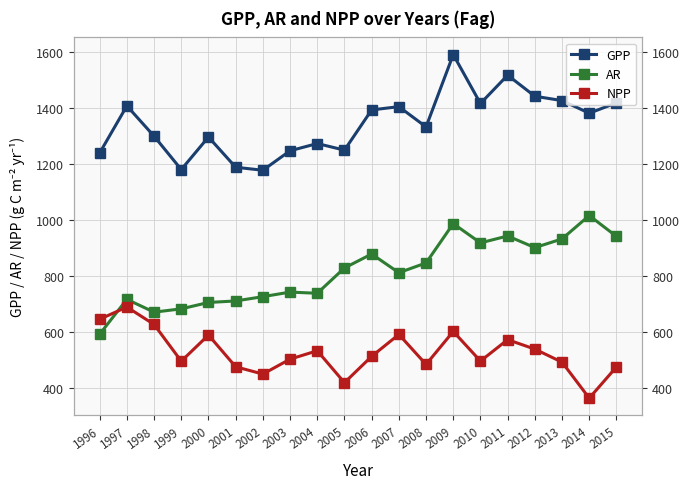

Which series has the largest total across all categories?

GPP